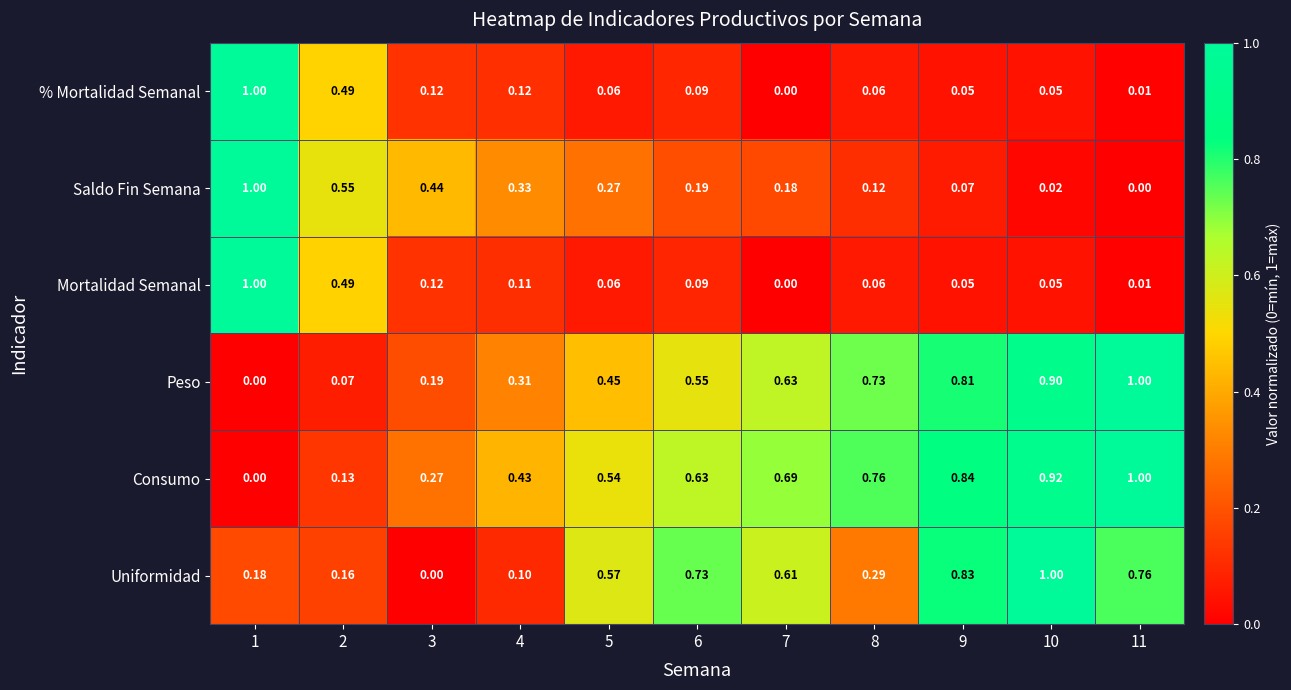

How many series are shown in this chart?

6